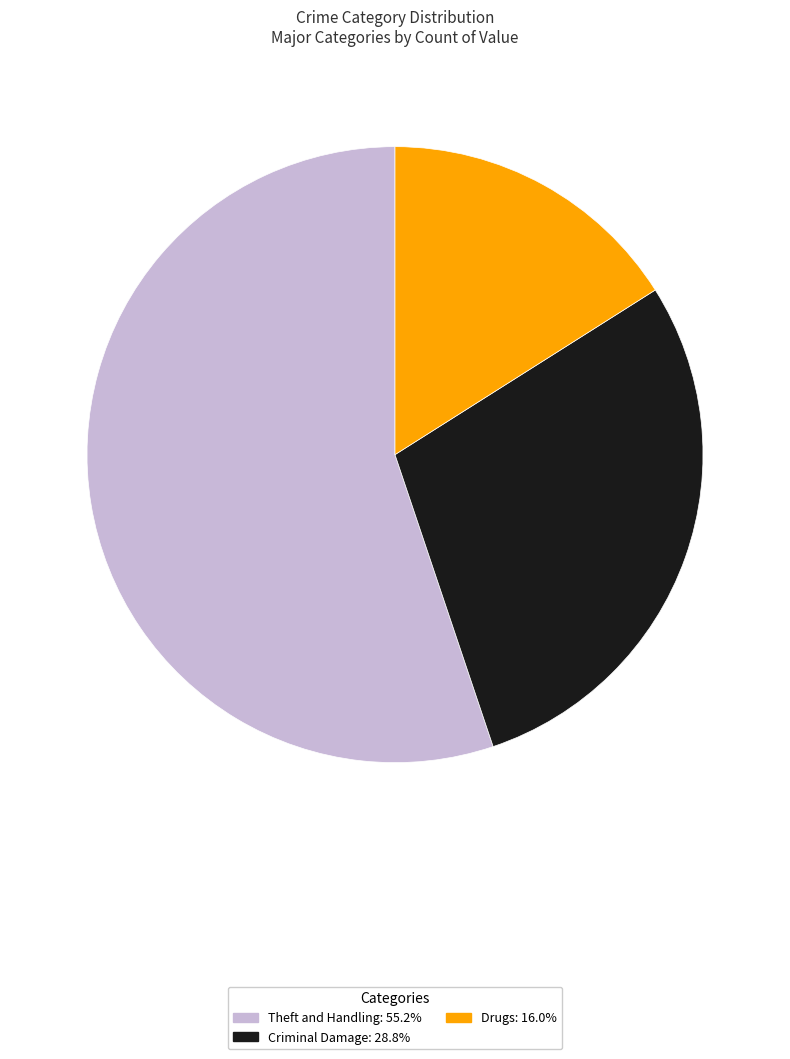

Approximately how many times larger is the value at Drugs: 16.0% compared to Theft and Handling: 55.2%?

0.3